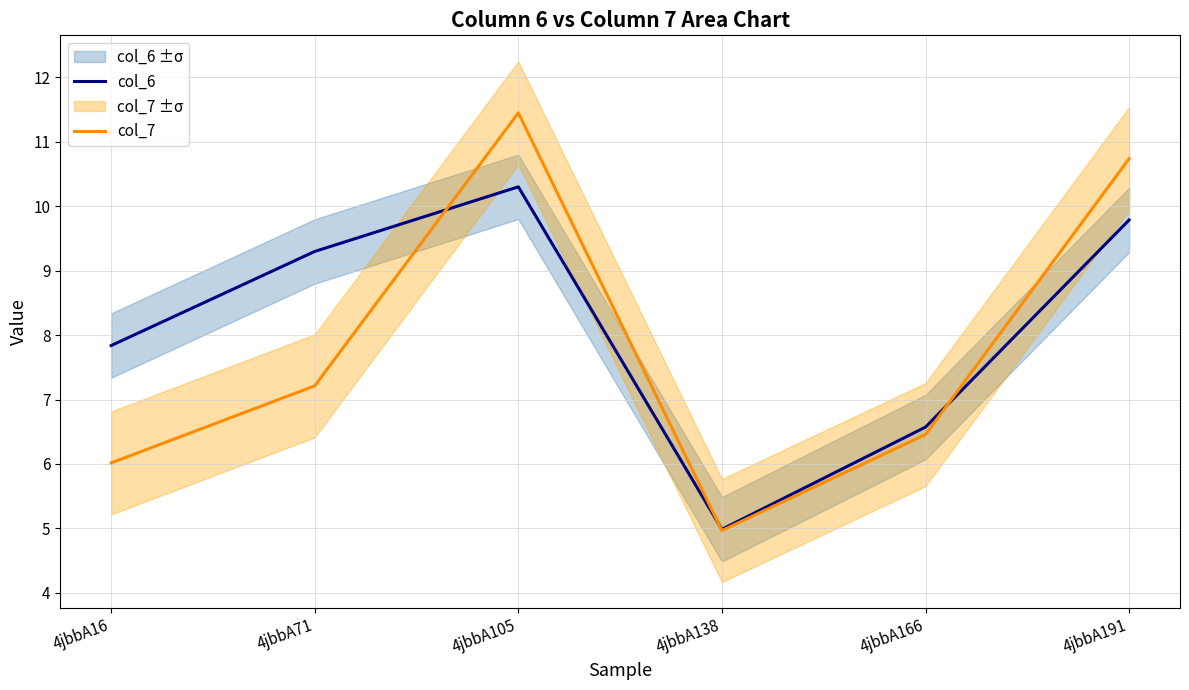

True or false: col_7 and col_6 cross at least once.

True